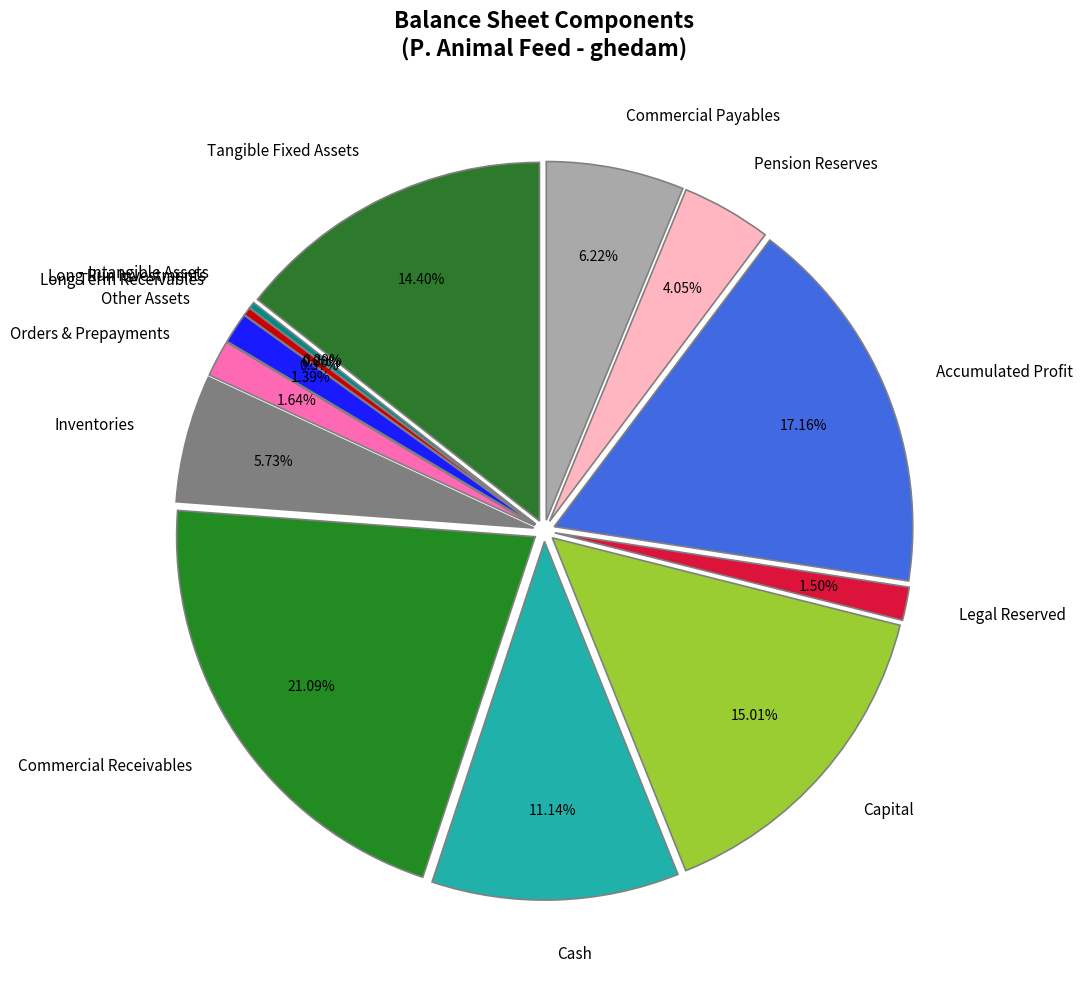

To the nearest percent, what is the combined percentage of pention_reserves and inventories?

10%